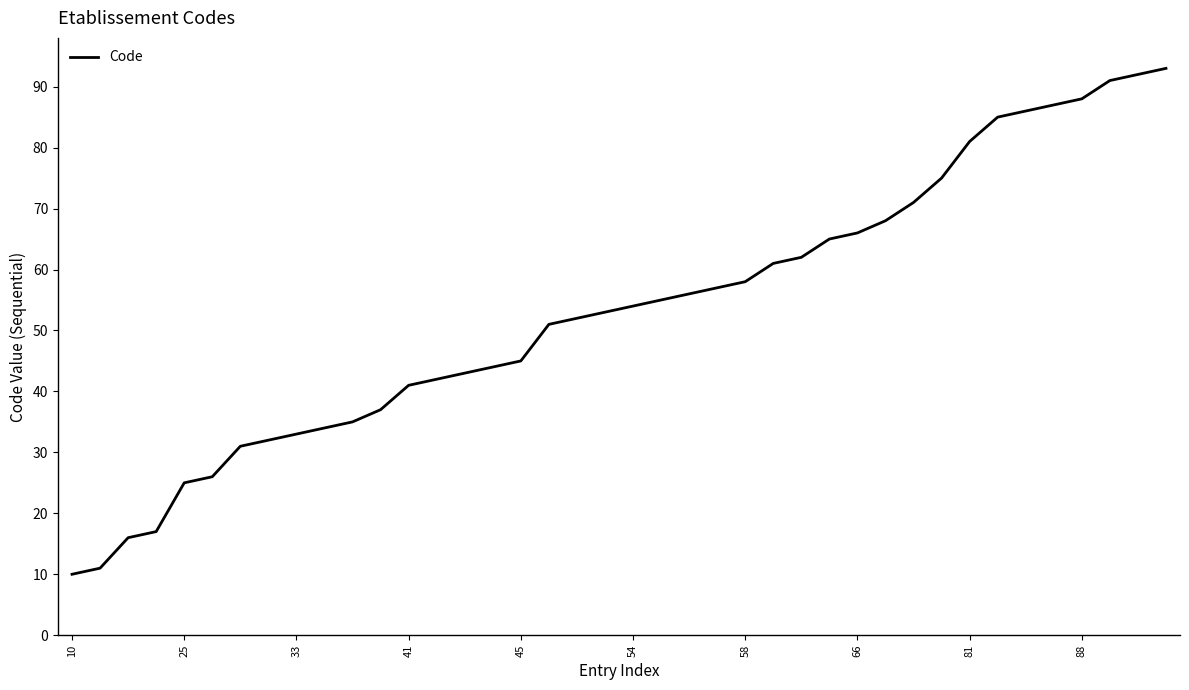

What is the smallest value displayed?

10